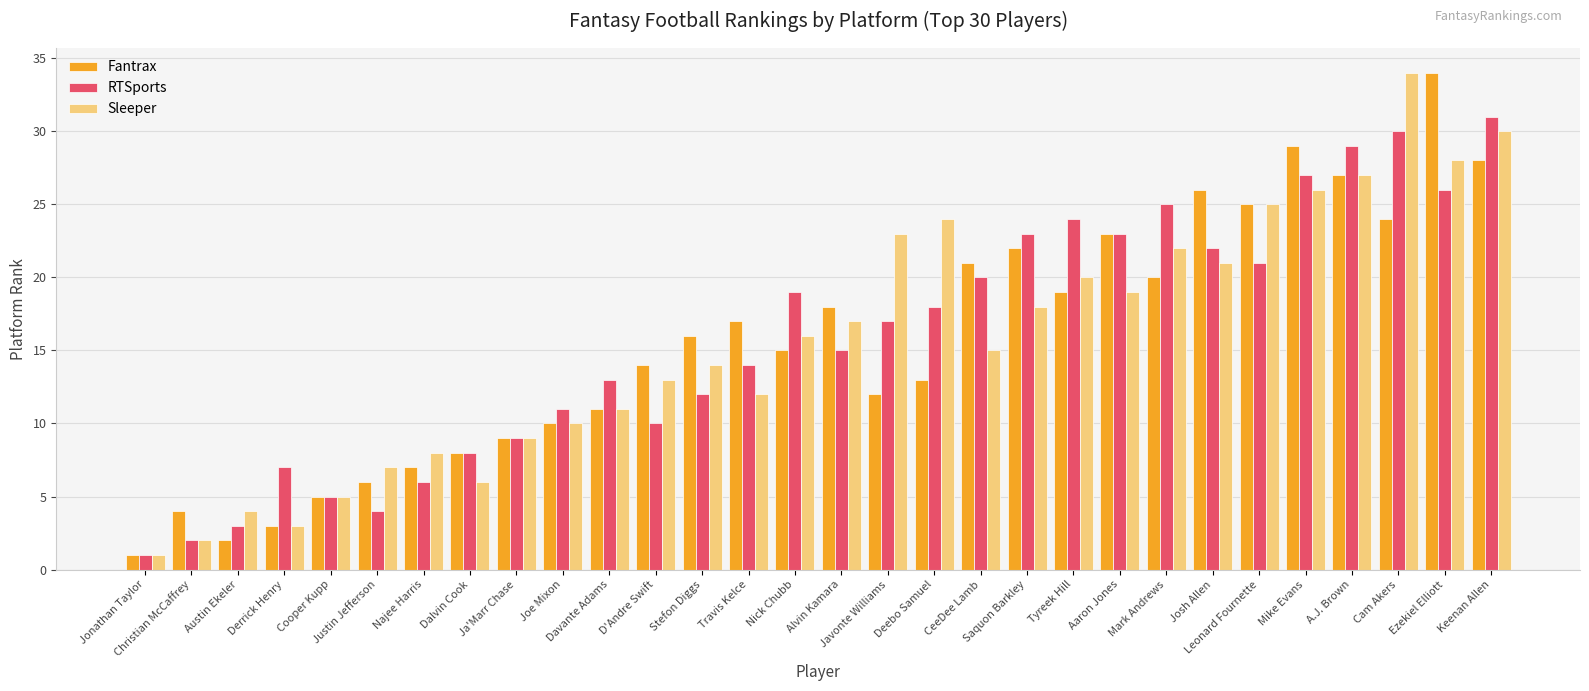

What is the maximum value shown in the chart?

34